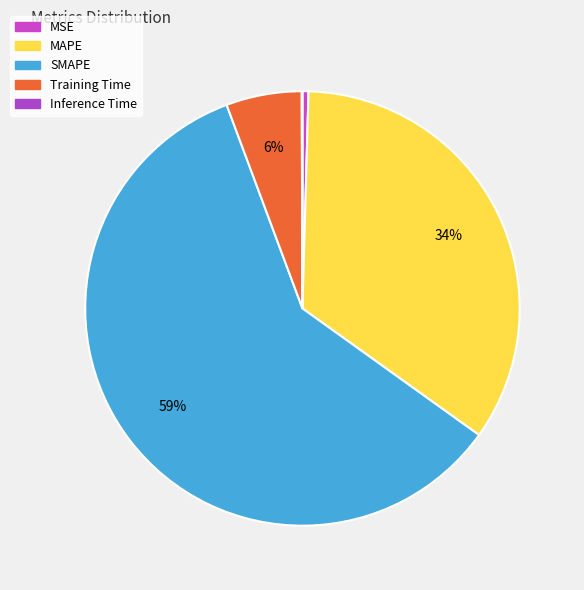

To the nearest percent, what is the combined percentage of SMAPE and Training Time?

65%